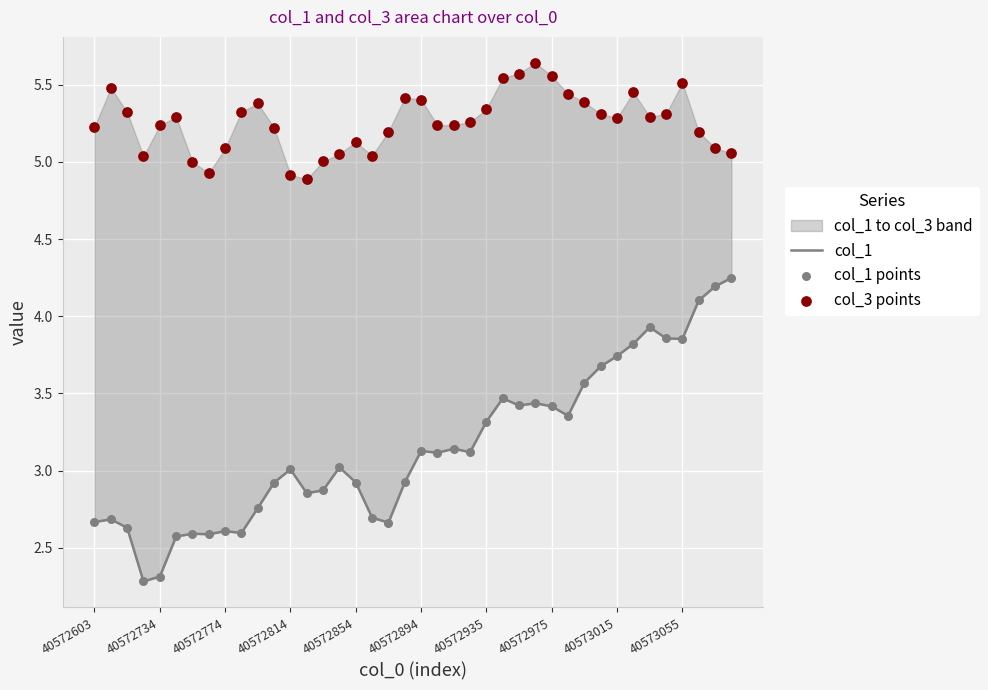

Which series contains the highest Y value?

col_3 points